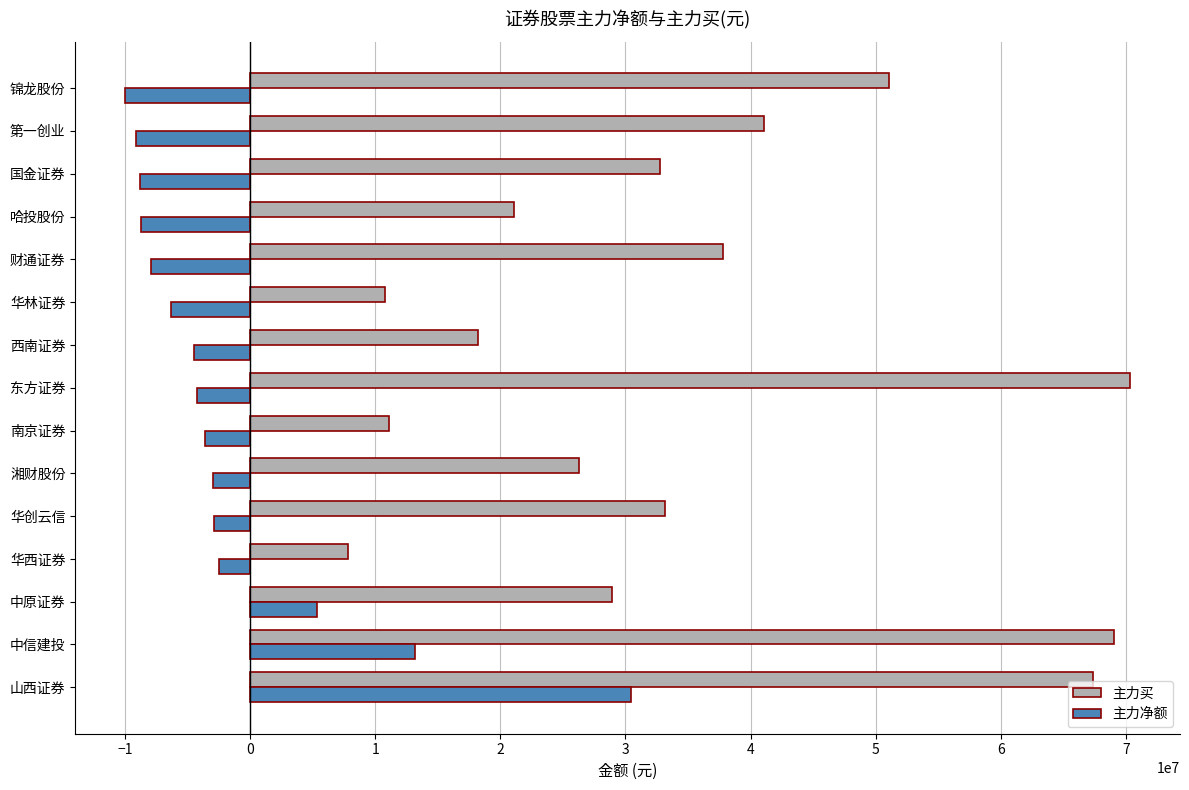

How many positive values does the 主力净额 series have?

3